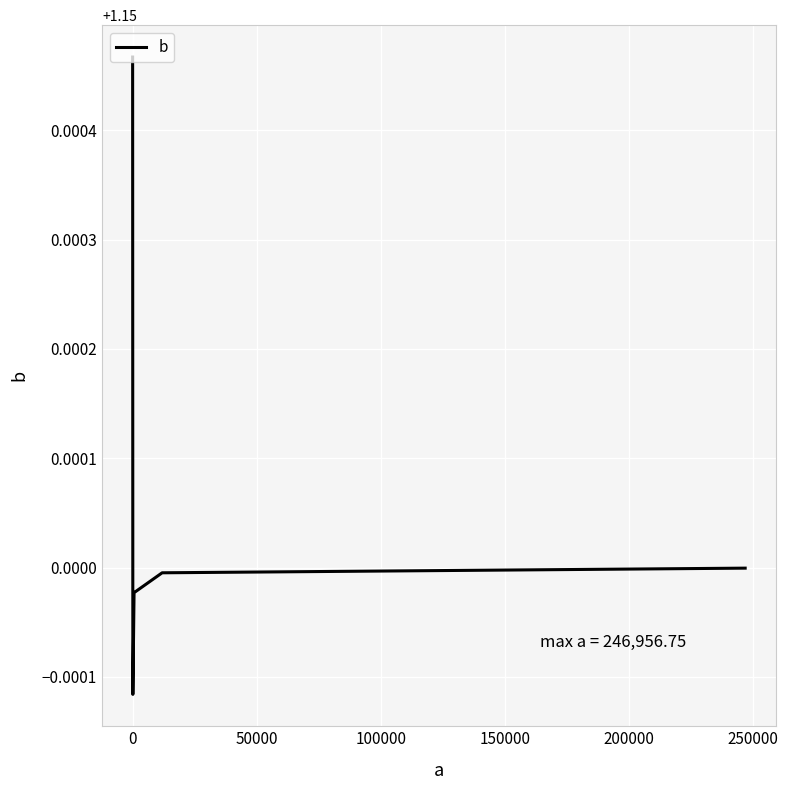

How many interior local valleys (lower than both neighbors) does the data have?

1